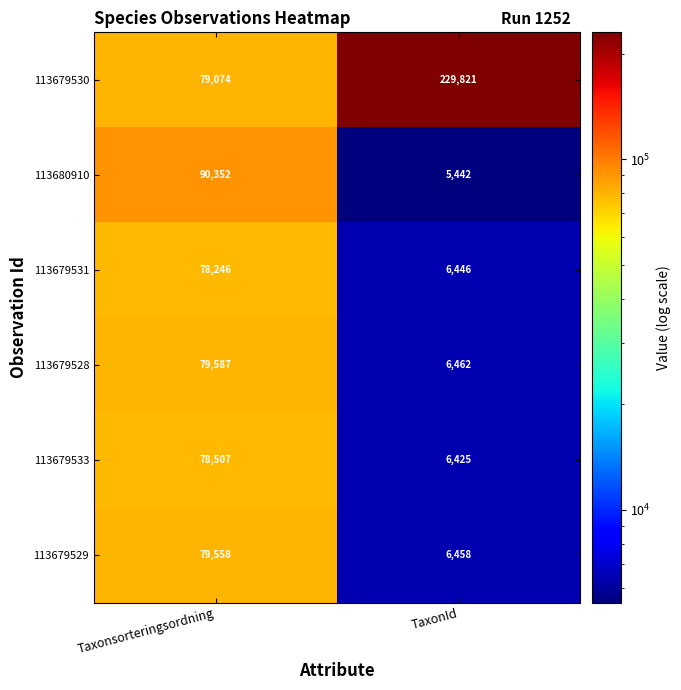

List the series in order of their peak value, highest first.

113679530, 113680910, 113679528, 113679529, 113679533, 113679531